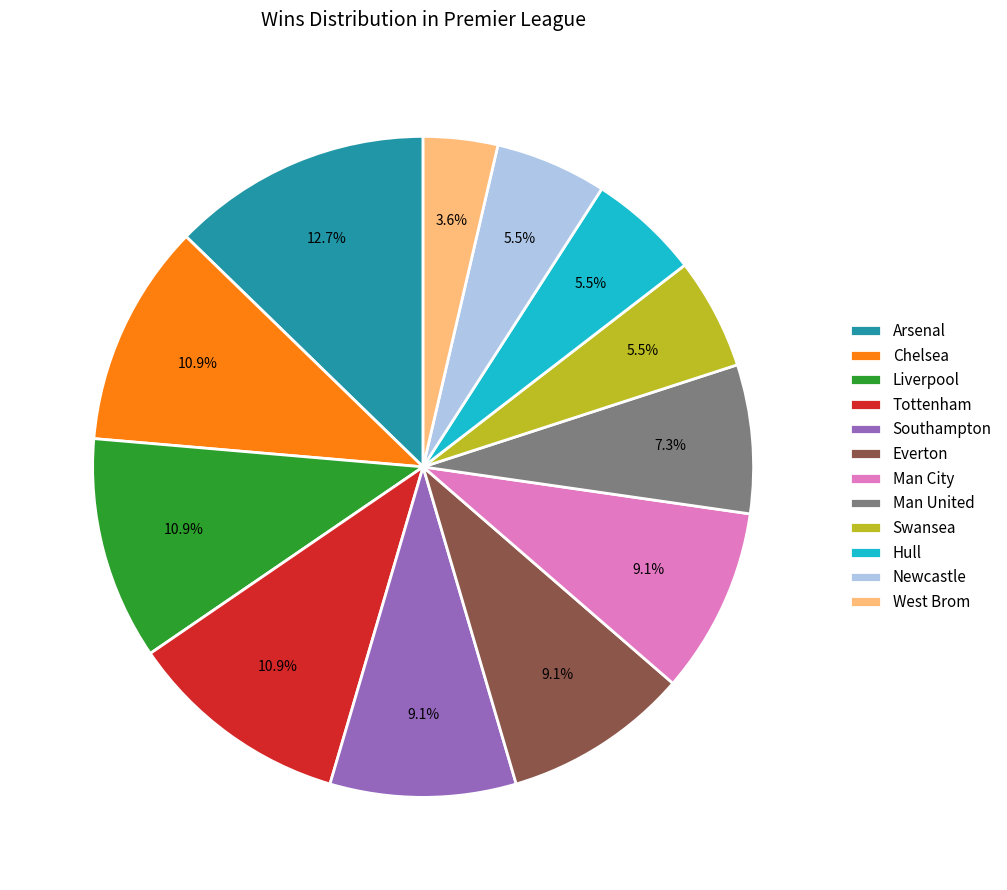

To the nearest percent, what is the combined percentage of Tottenham and Swansea?

16%